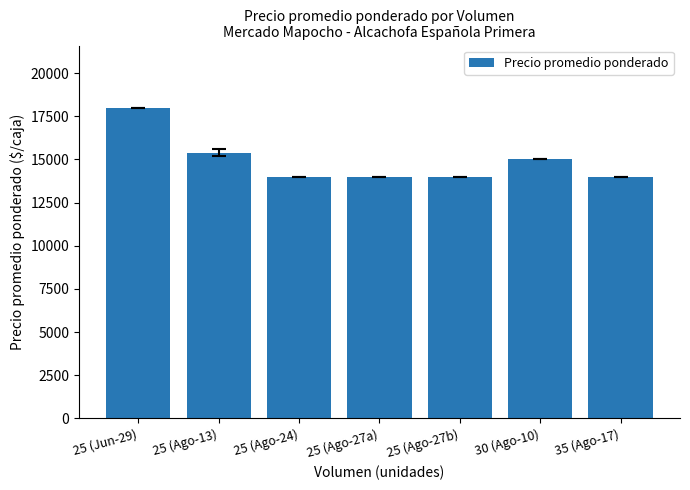

Read the value at 25 (Jun-29), to the nearest 10.

18000